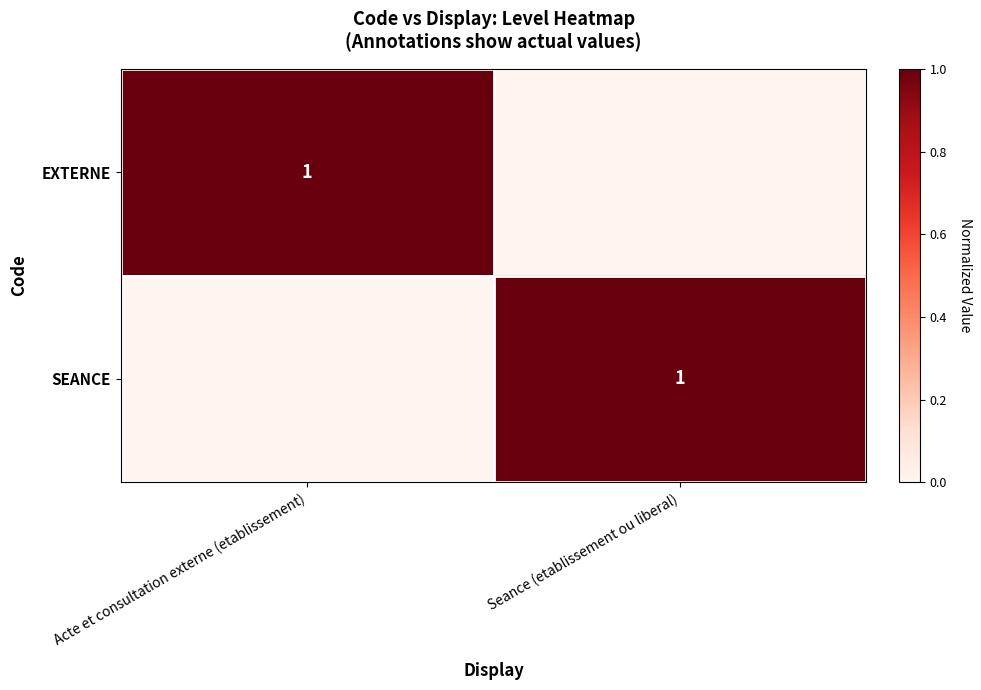

What is the sum of the SEANCE values at Acte et consultation externe (etablissement) and Seance (etablissement ou liberal)?

1